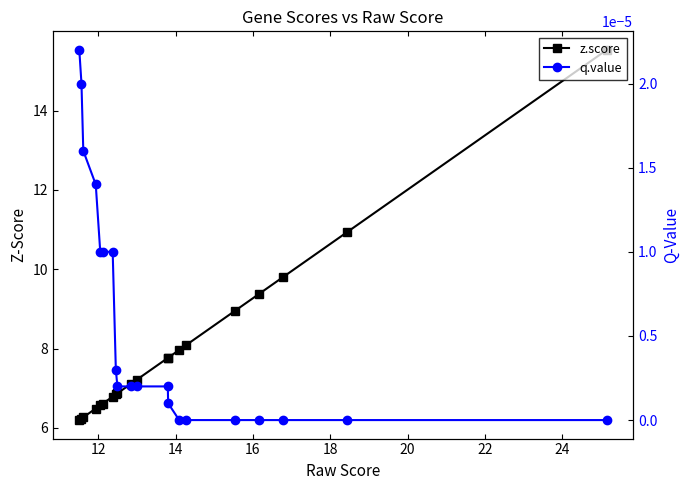

How many data points in q.value are above 0?

13